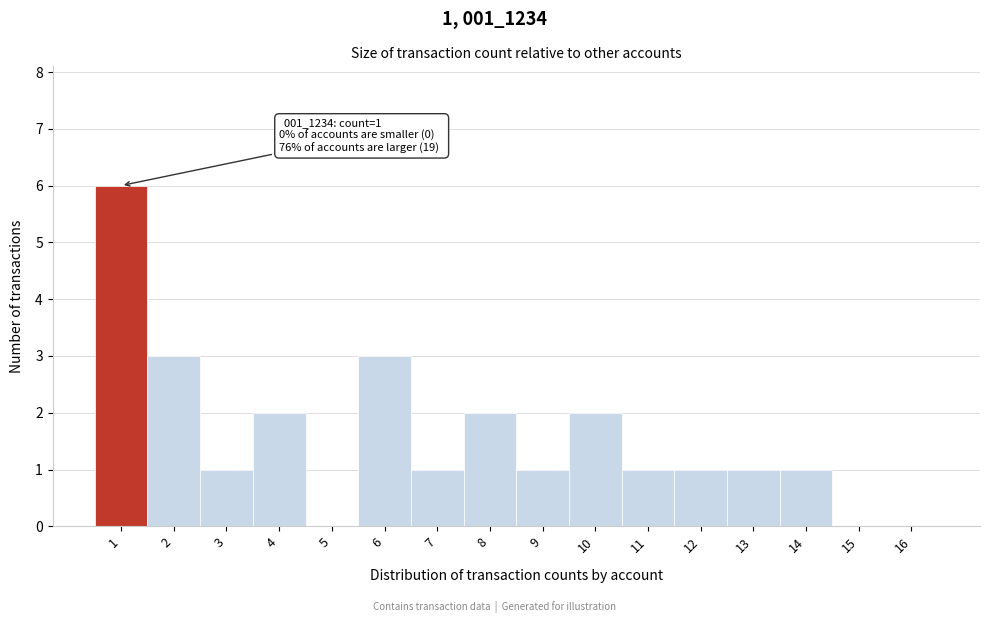

Which range on the x-axis has the tallest bar?

0.5 to 1.5